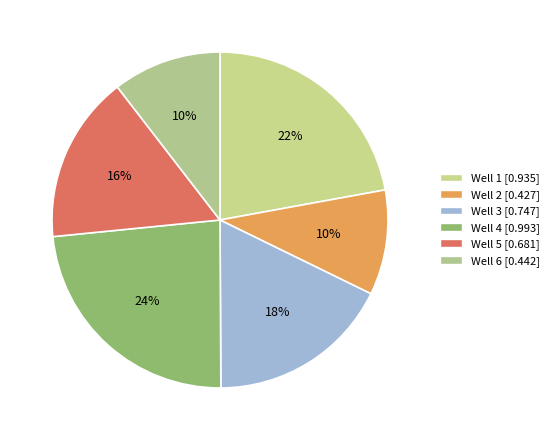

Count the number of slices in the pie.

6